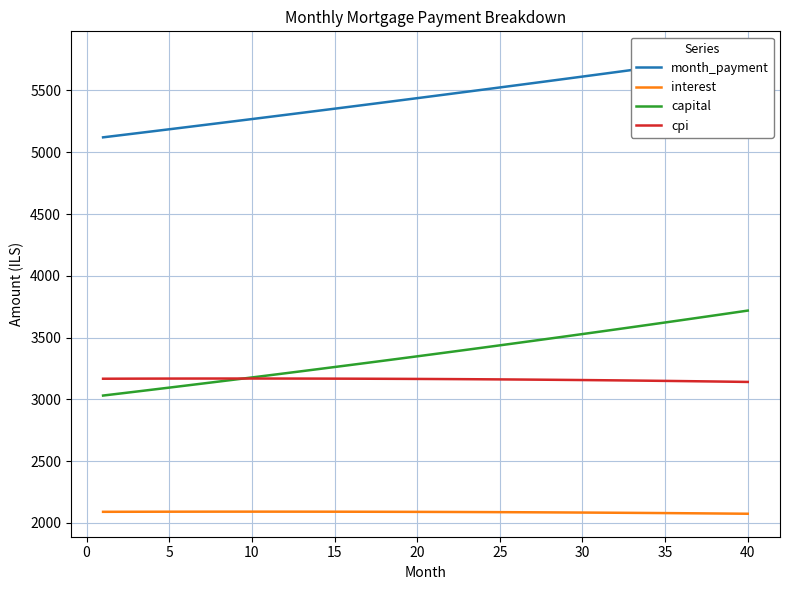

What is the maximum value for cpi?

3168.7